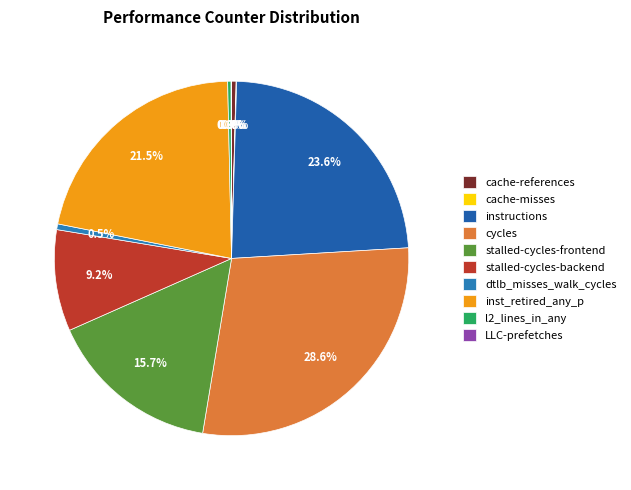

Rank the categories by value from lowest to highest.

LLC-prefetches, cache-misses, l2_lines_in_any, cache-references, dtlb_misses_walk_cycles, stalled-cycles-backend, stalled-cycles-frontend, inst_retired_any_p, instructions, cycles